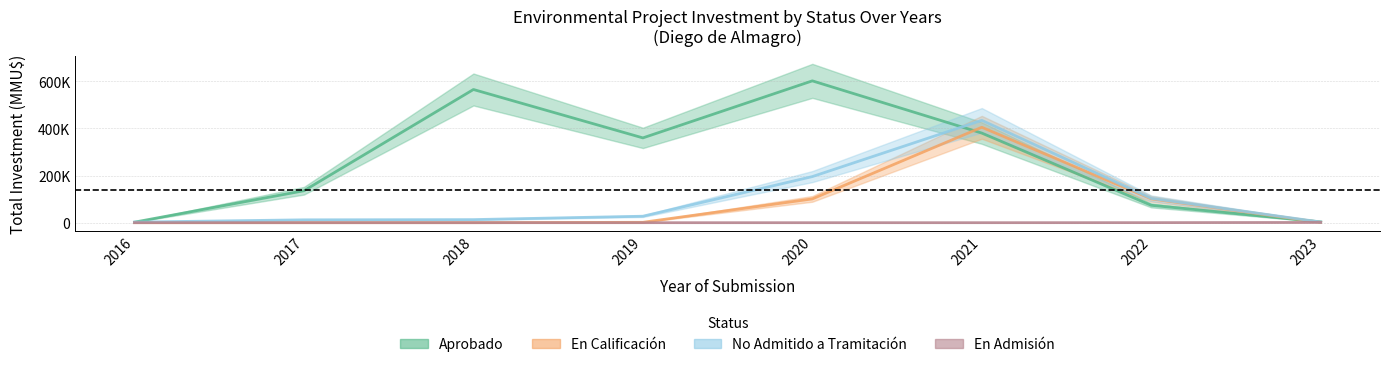

Reading left to right, extract all data points from this chart.

Aprobado: 2016=2293.2	2017=135559.0	2018=565048.5	2019=359726.2	2020=601723.9	2021=380125.1	2022=73743.5	2023=3390.7
En Calificación: 2016=0.0	2017=0.0	2018=0.0	2019=1564.7	2020=100923.6	2021=404743.3	2022=100923.6	2023=1564.7
No Admitido a Tramitación: 2016=2460.3	2017=12124.8	2018=13032.9	2019=27382.5	2020=195539.5	2021=434244.1	2022=103107.8	2023=2833.1
En Admisión: 2016=0.0	2017=0.0	2018=0.0	2019=0.0	2020=0.0	2021=3.8	2022=252.1	2023=1244.0